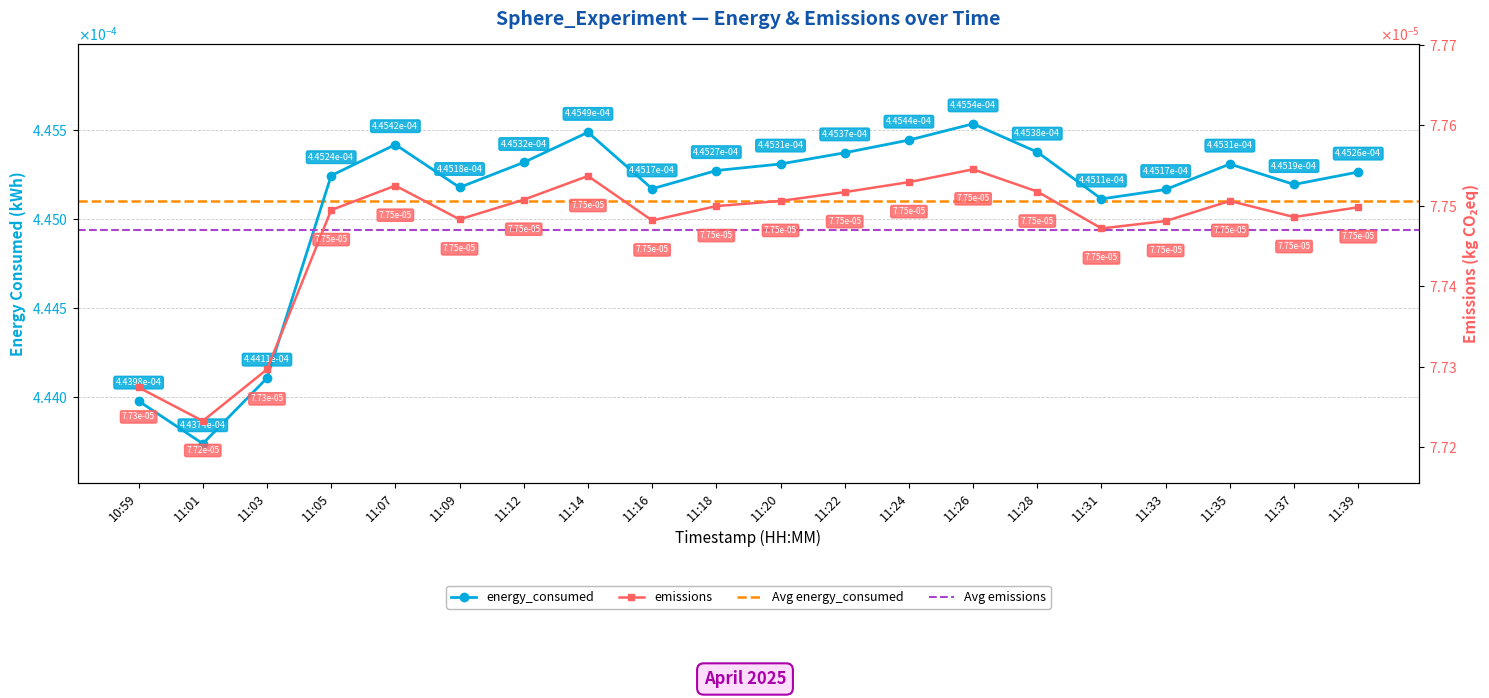

Does the chart display data point markers on the line(s)?

Yes